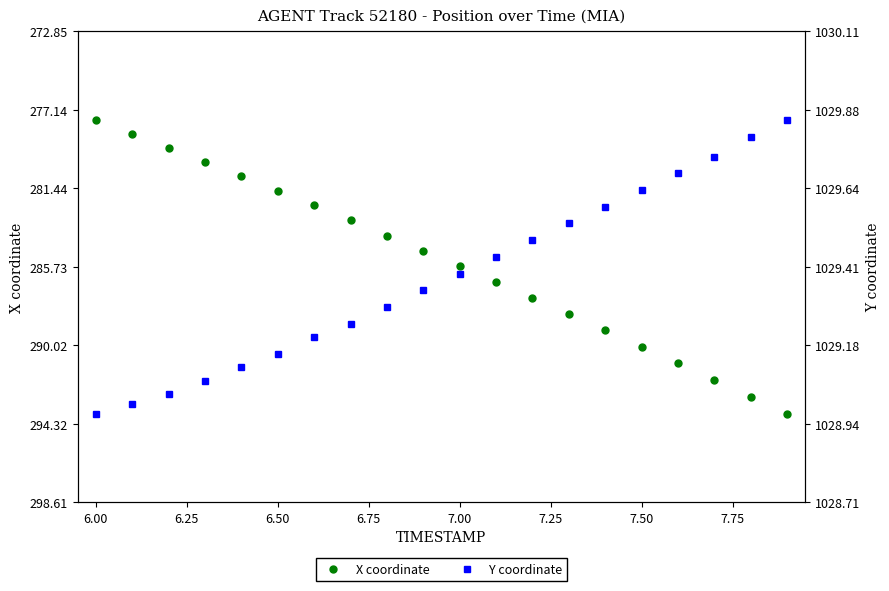

True or false: Y coordinate and X coordinate intersect in this chart.

False